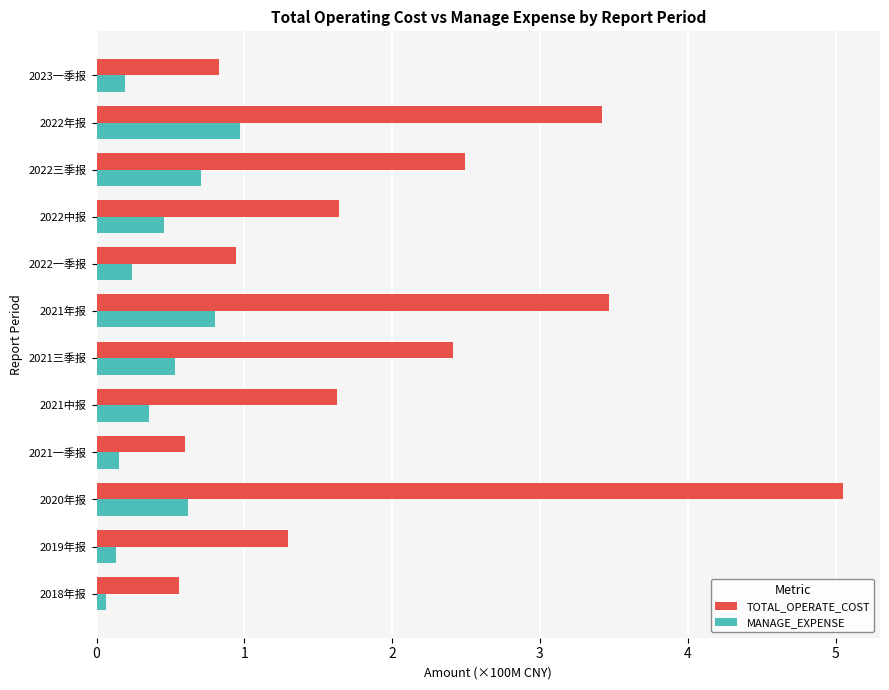

At which category is the sum across all series the highest?

2020年报